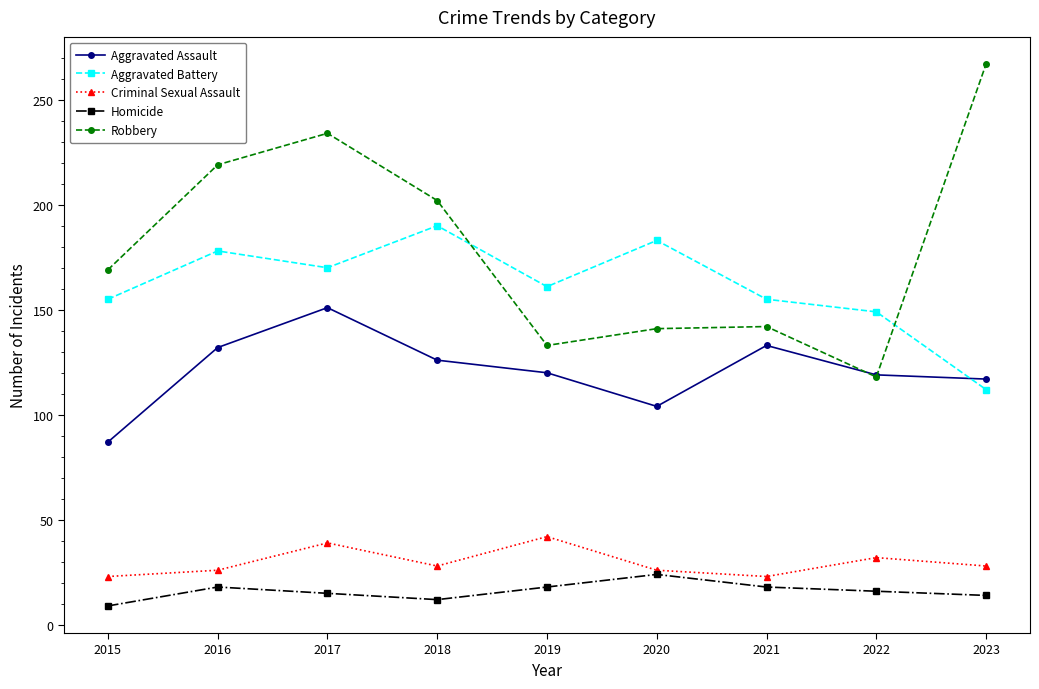

Rank the series by their maximum value, from highest to lowest.

Robbery, Aggravated Battery, Aggravated Assault, Criminal Sexual Assault, Homicide